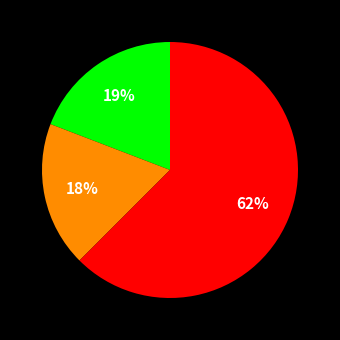

Is there a majority slice in this chart?

Yes